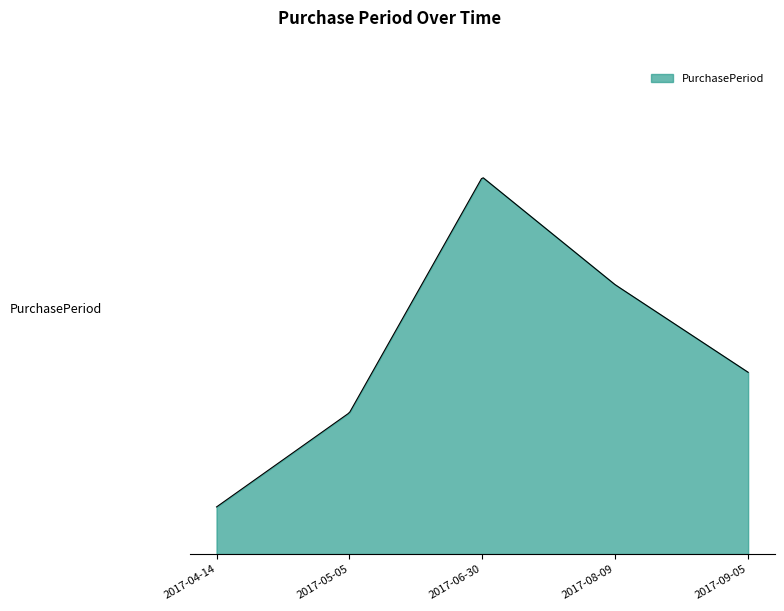

At which category does the data reach its first local peak?

2017-06-30